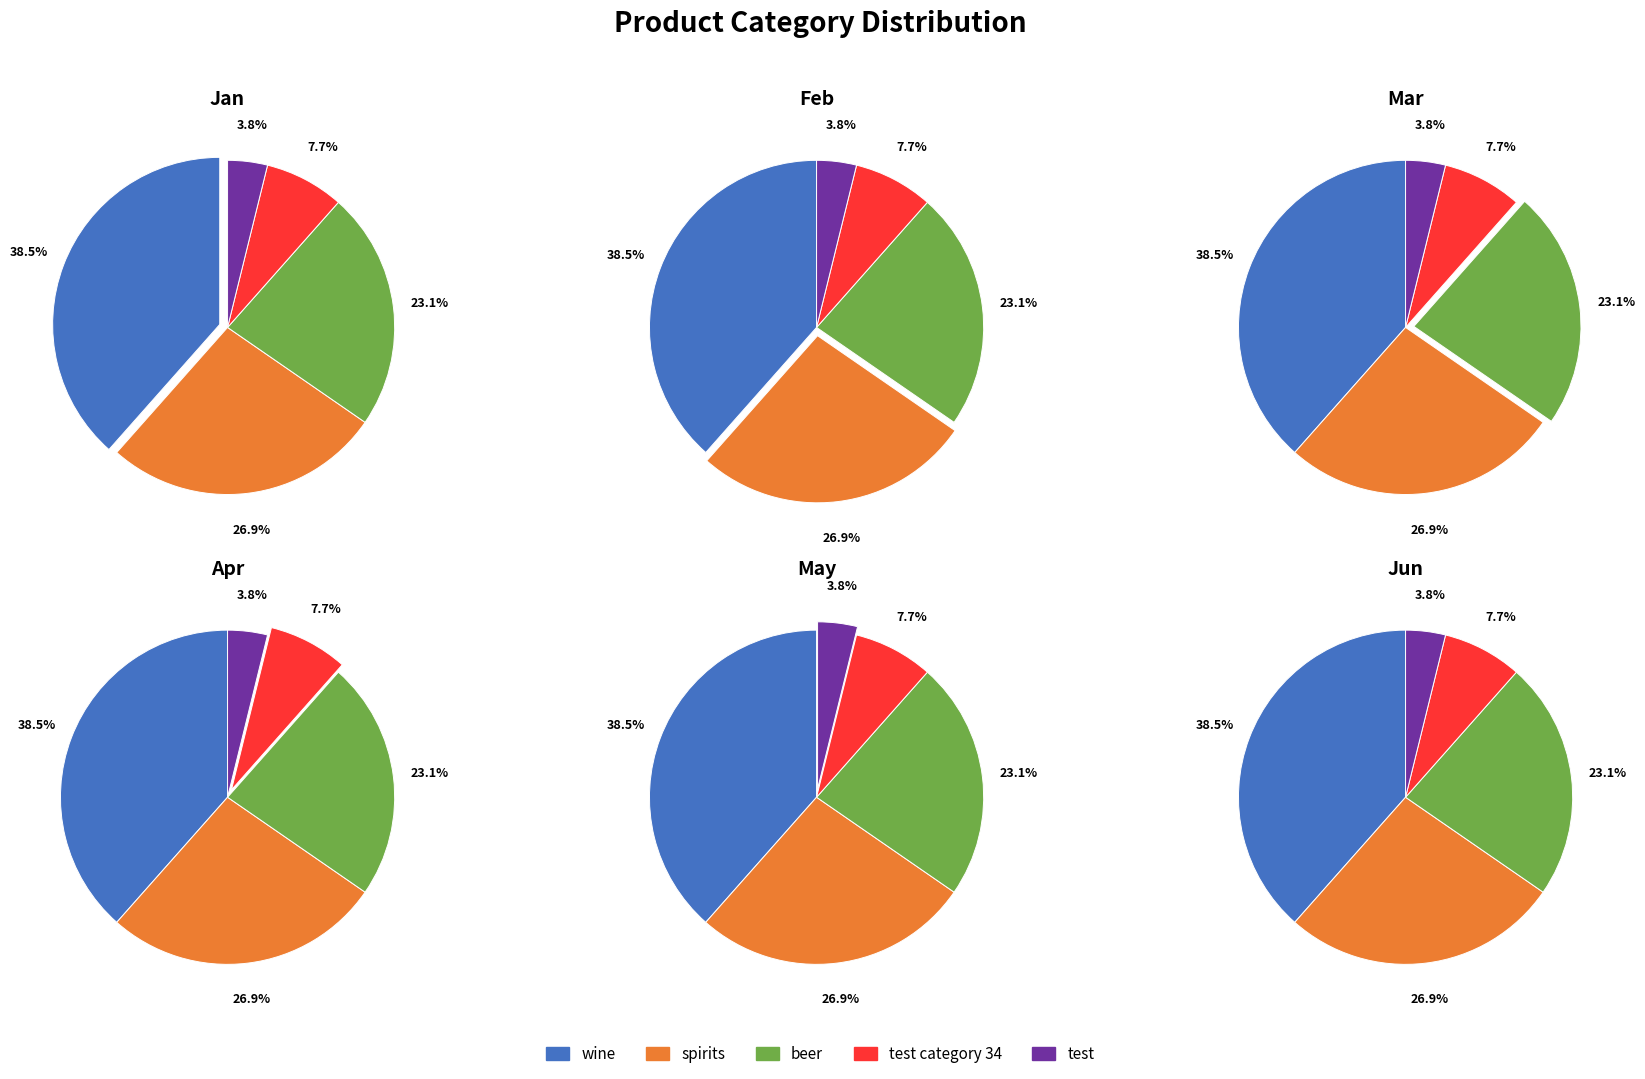

Which category has the smallest portion of the pie?

test